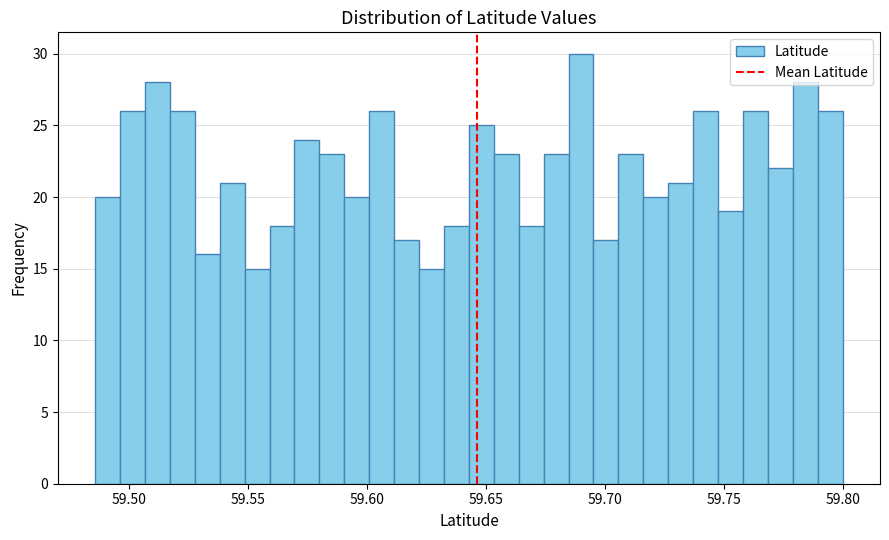

Around what value on the x-axis is the tallest bar? Give the approximate position of its centre, as read against the axis.

59.690